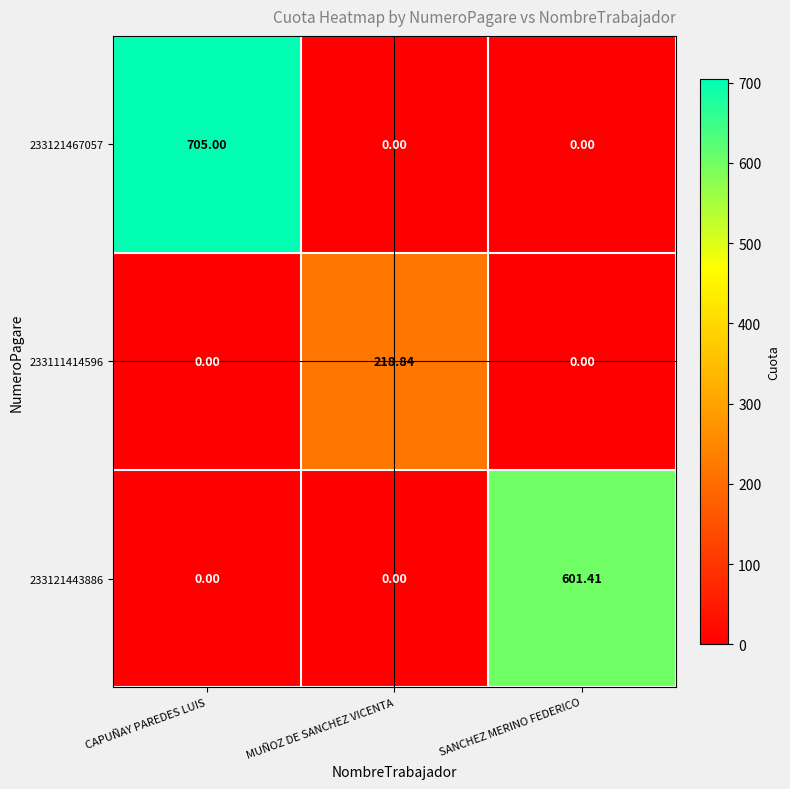

Is the value of 233121443886 at CAPUÑAY PAREDES LUIS greater than the value of 233121467057 at CAPUÑAY PAREDES LUIS?

No